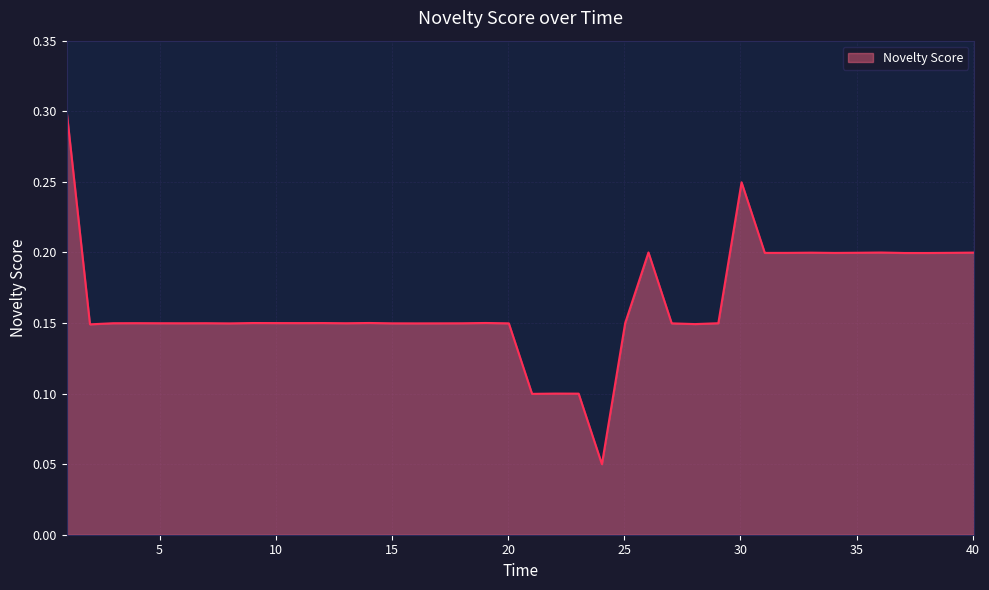

What is the maximum value shown in the chart?

0.3